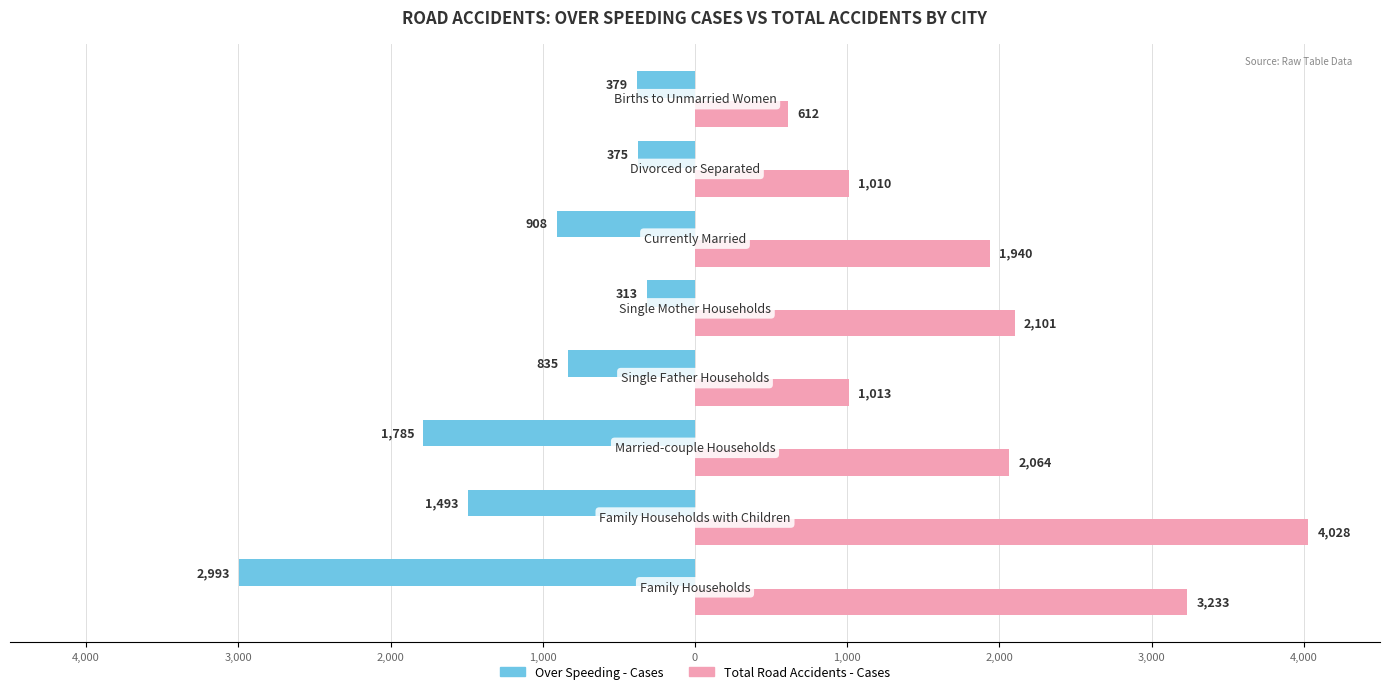

What is the average value of the Total Road Accidents - Cases series?

2000